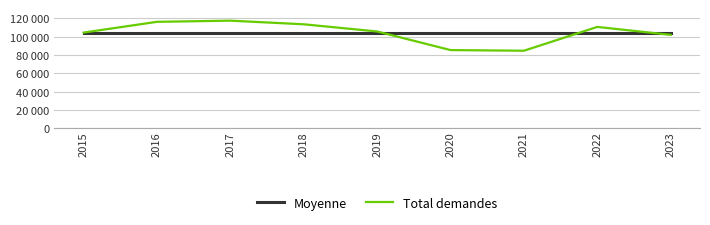

Which has a higher value, 2022 or 2016?

2022